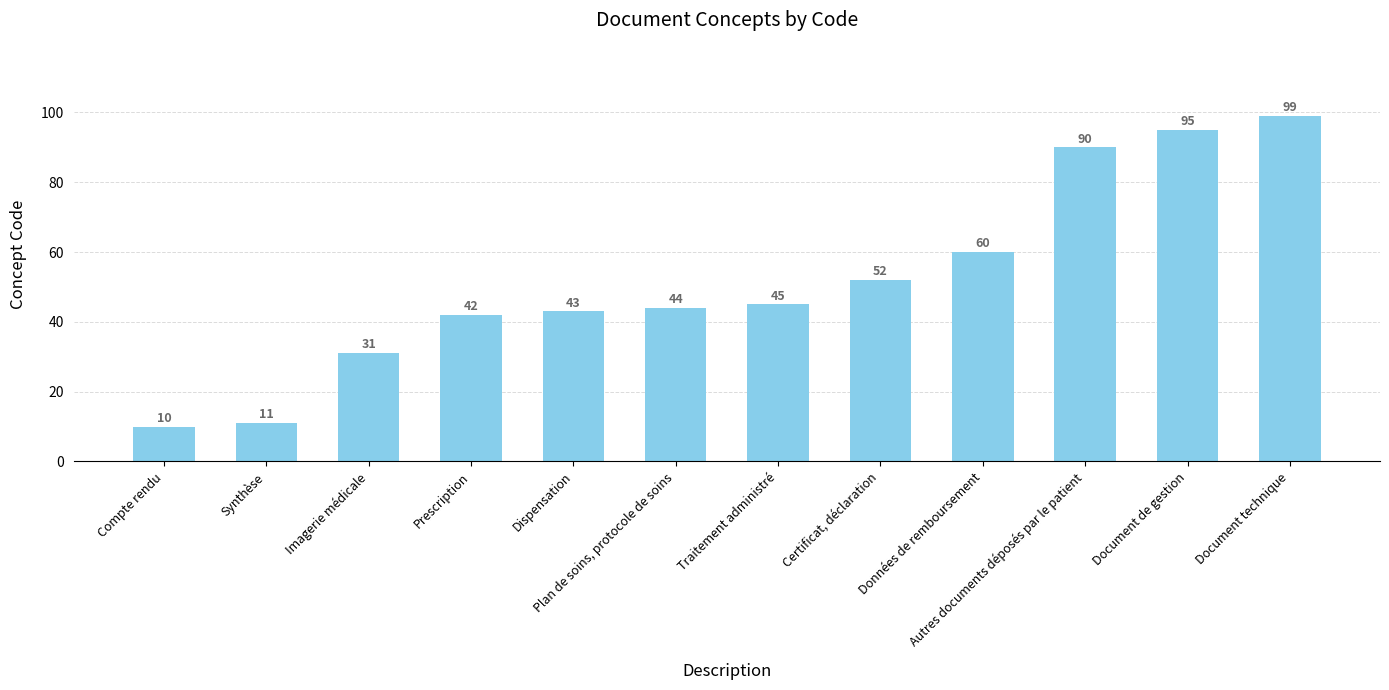

How many categories are shown in the chart?

12